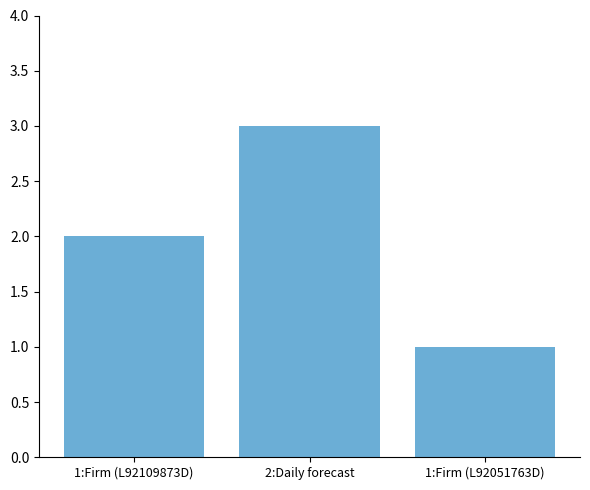

What position from the right is 2:Daily forecast?

2